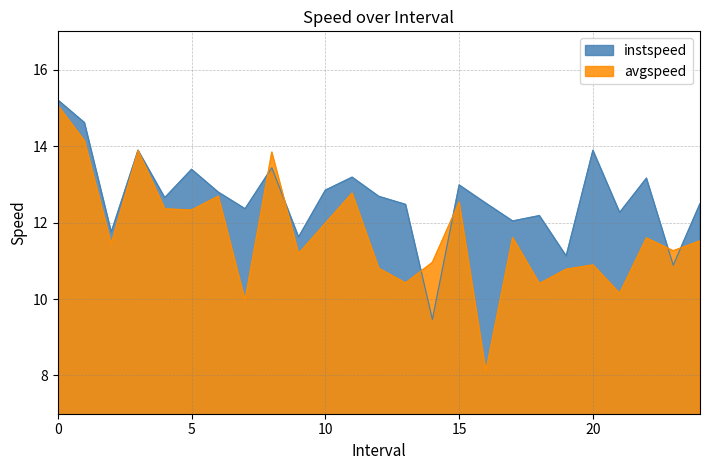

What is the maximum value shown in the chart?

15.2